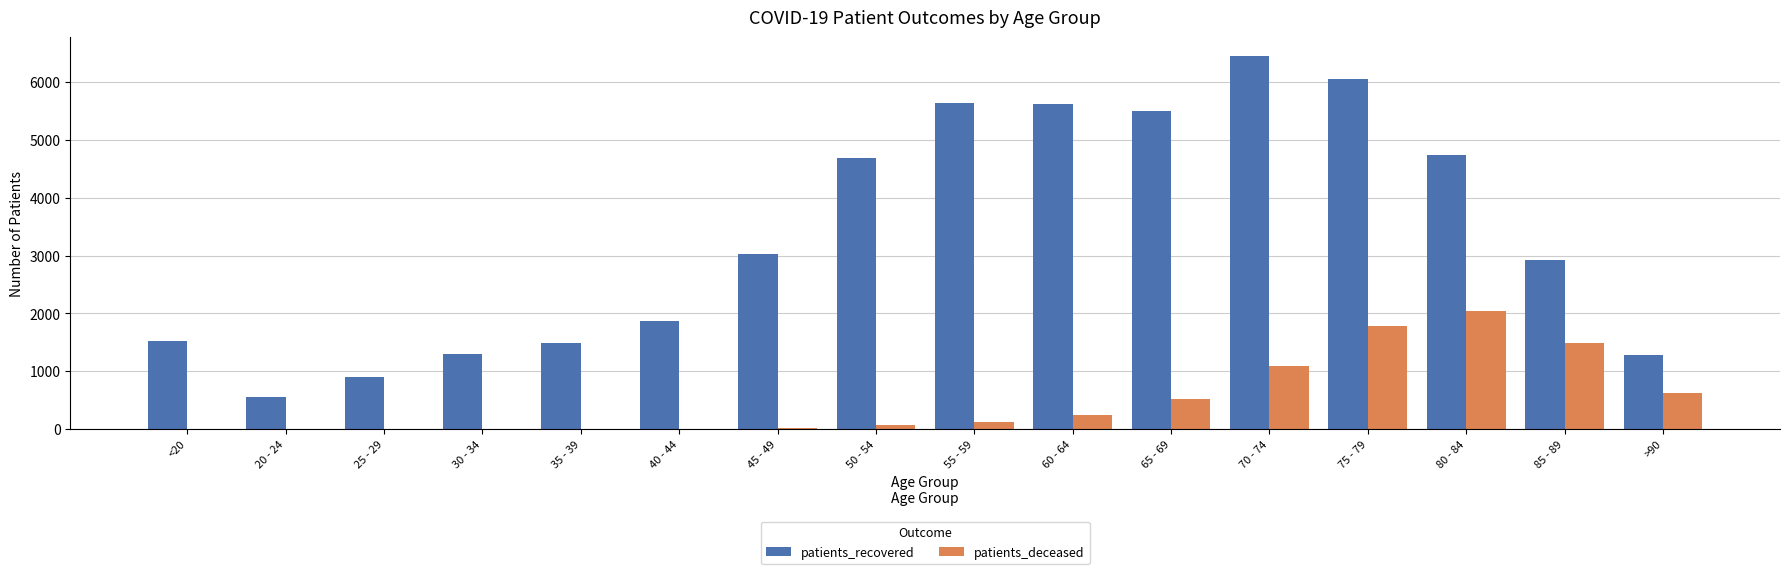

What is the maximum value for patients_recovered?

6448